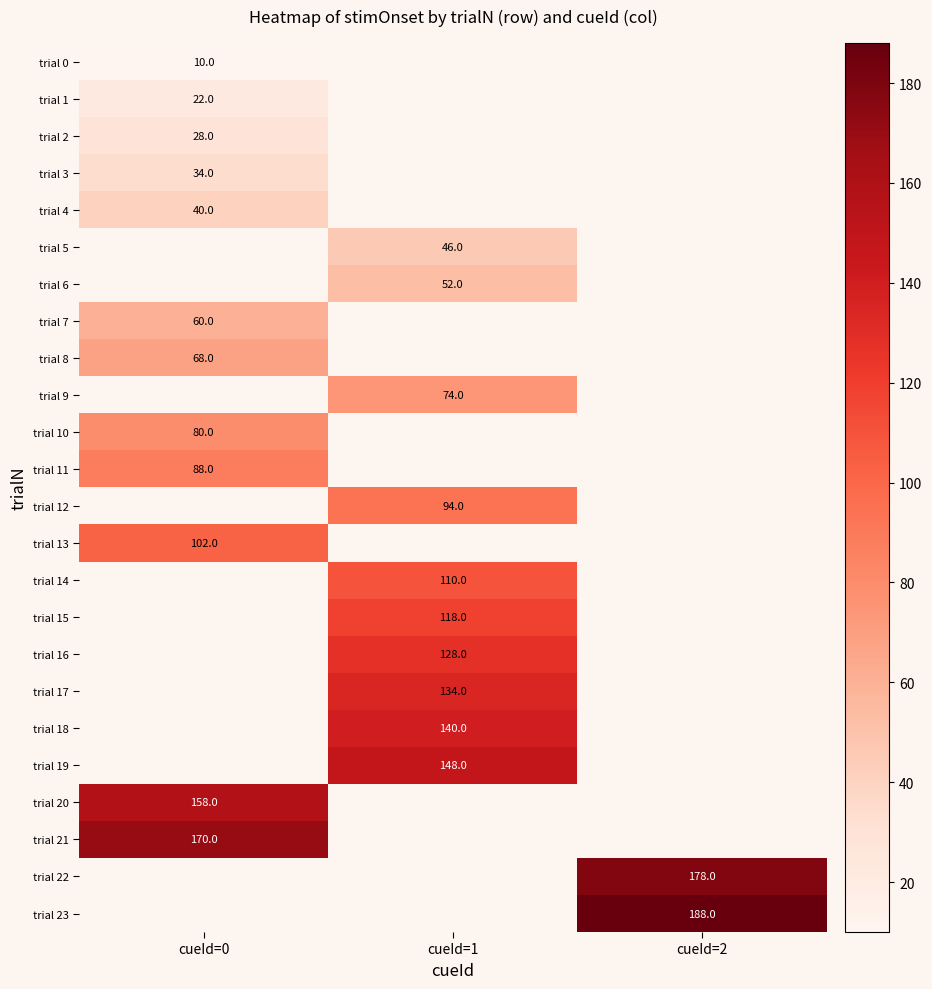

The trial 10 series shows 51 at cueId=0. True or false?

False